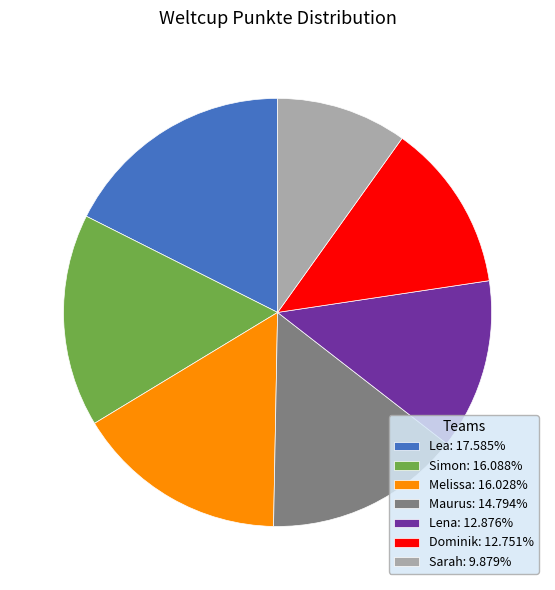

How many segments does this pie chart have?

7